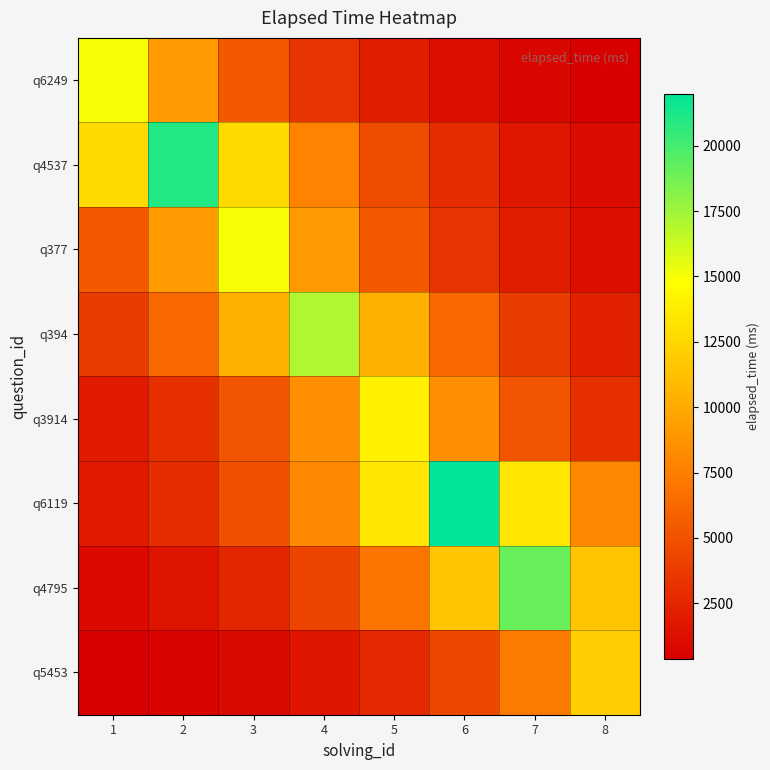

What is the difference between the highest and lowest values at 7?

18253.2